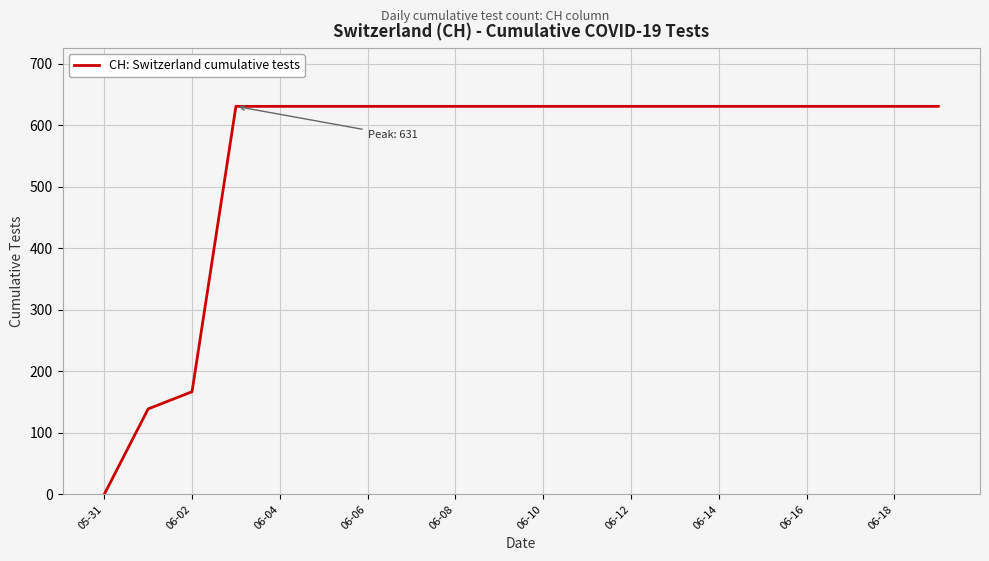

How many positive values are there?

19